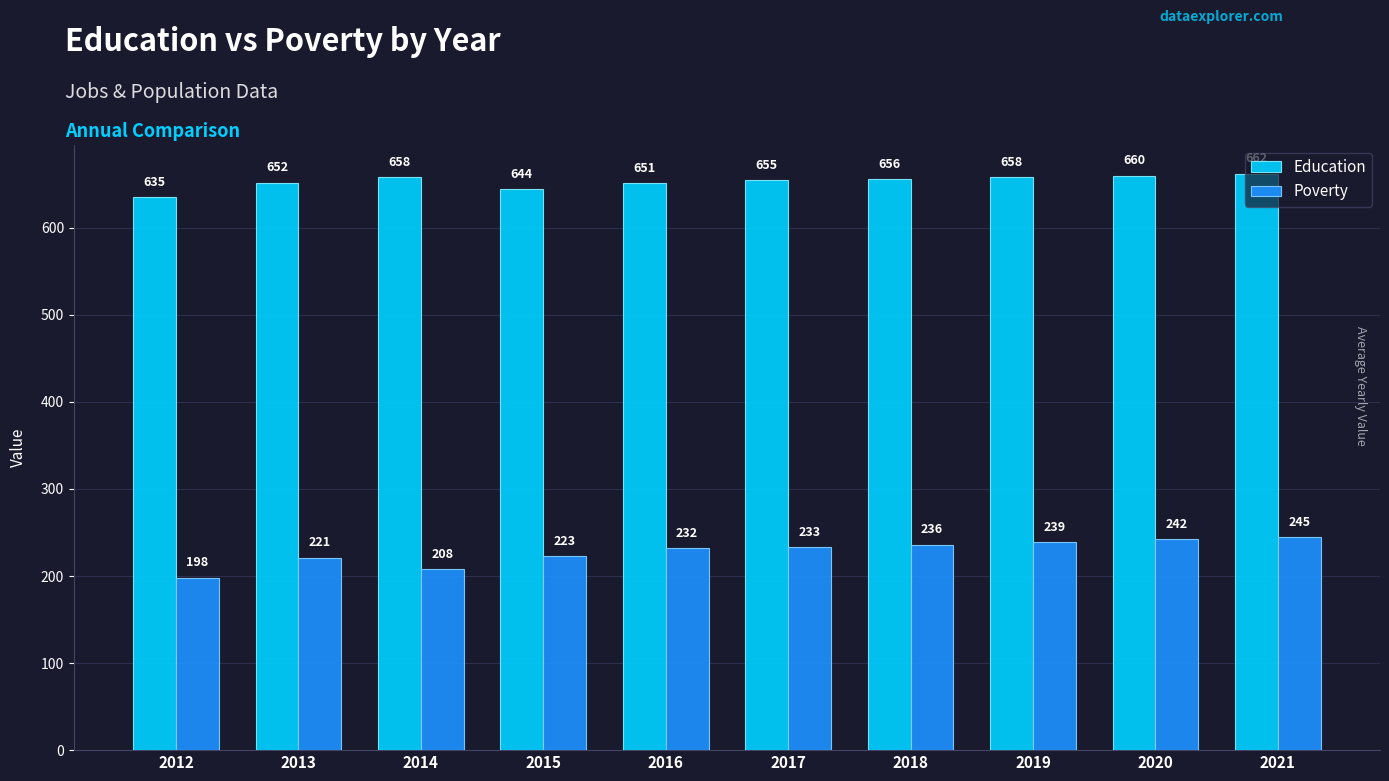

What is the minimum value shown in the chart?

198